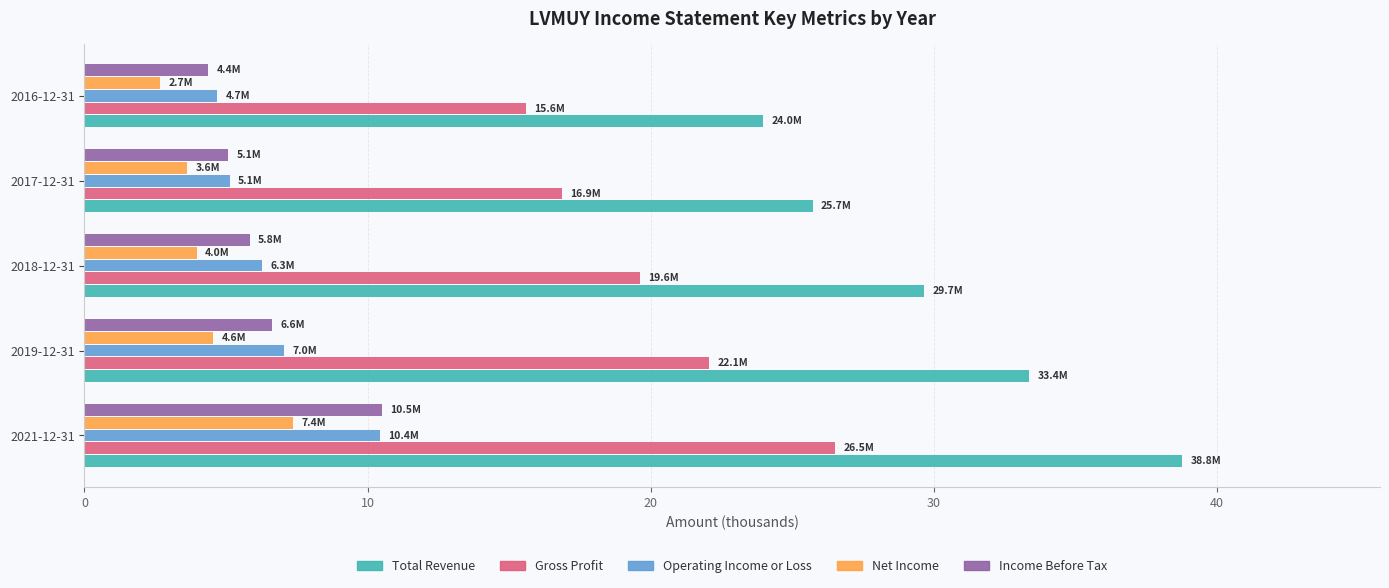

At which label is Total Revenue closest to 31?

2018-12-31